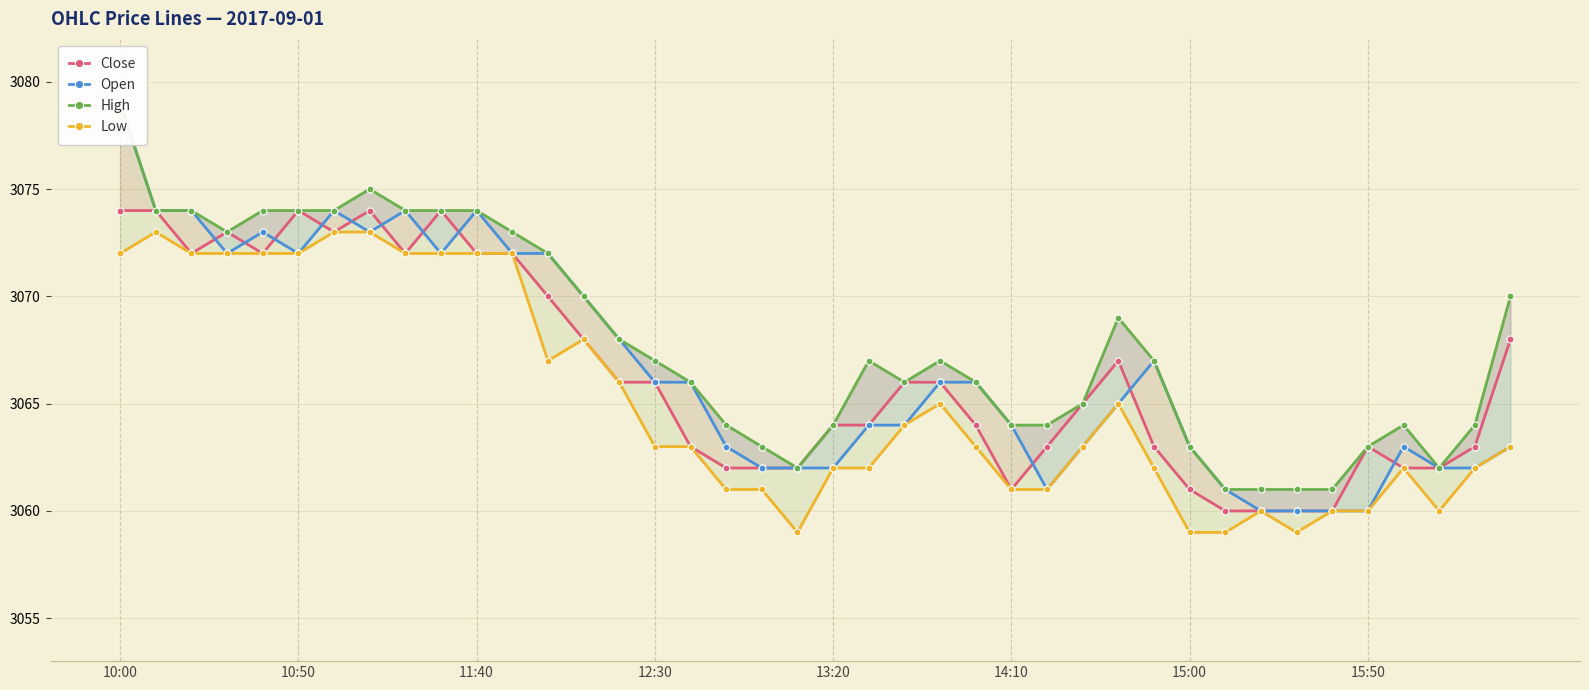

Which series has the largest range (max minus min)?

Open